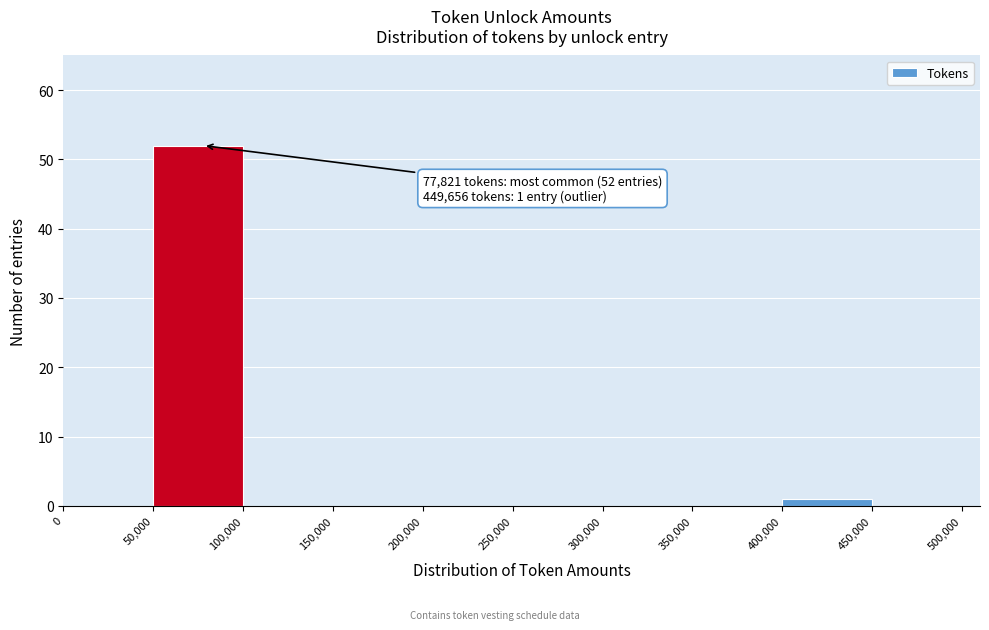

Over which range of the x-axis is the bar tallest?

50,000 to 100,000